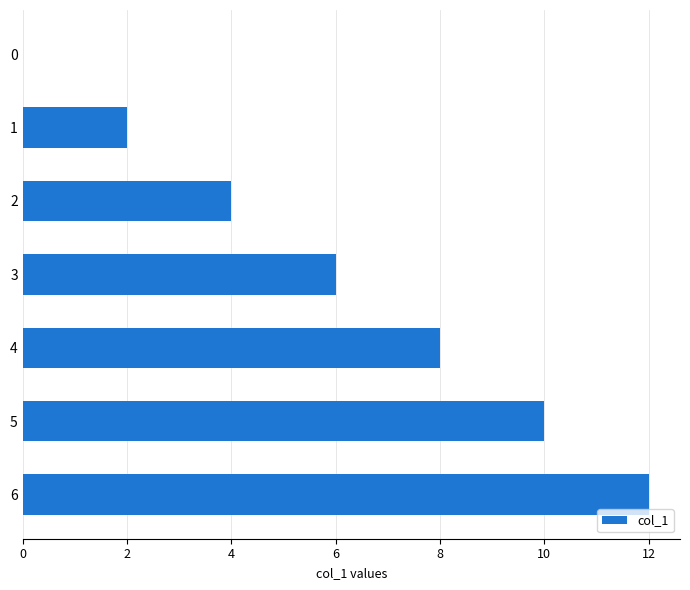

At which category does the chart reach its peak across all series?

6